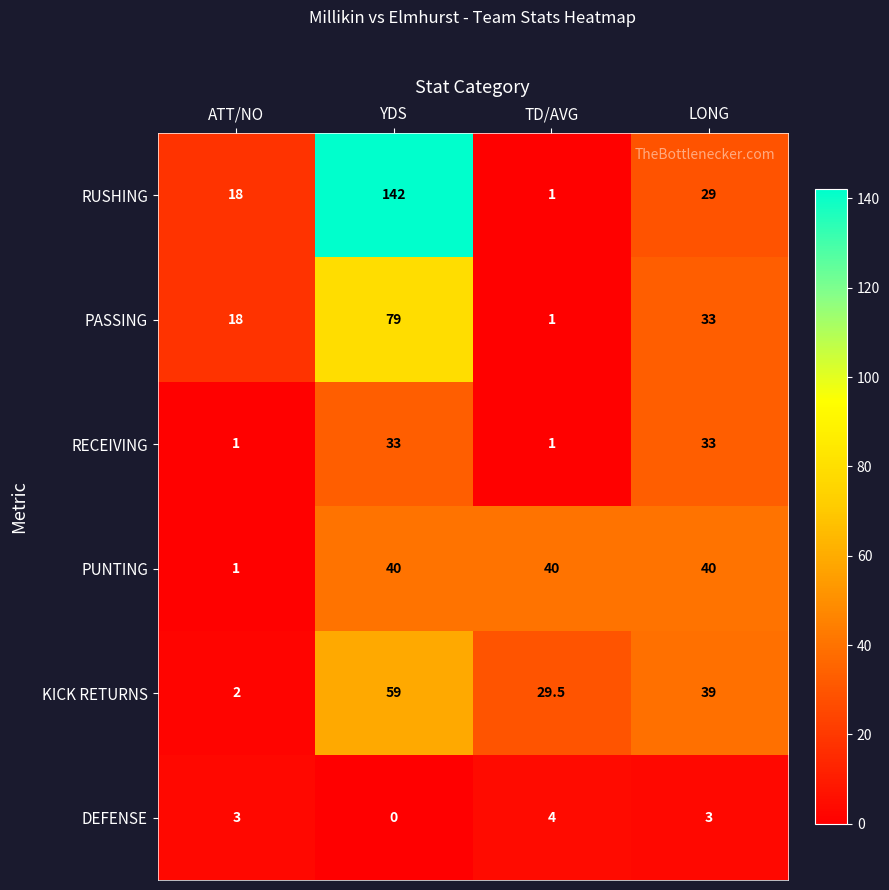

Between YDS and TD/AVG, which series saw the biggest shift?

RUSHING